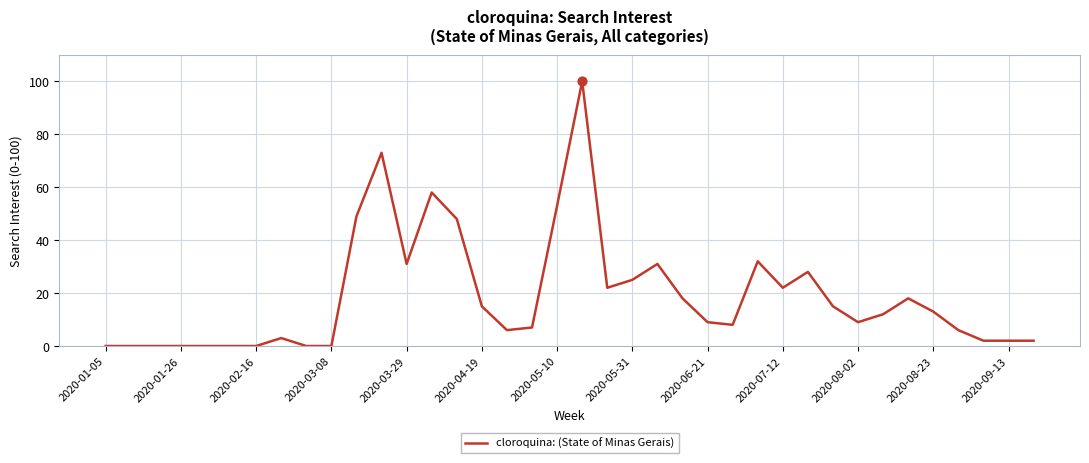

What is the difference between the maximum and minimum values?

100